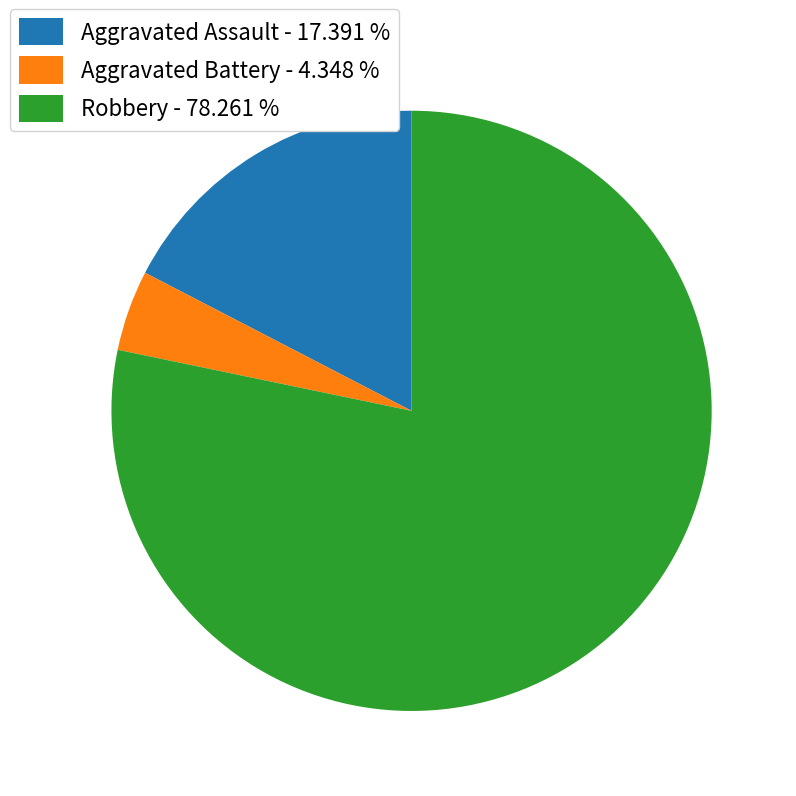

The Robbery slice represents 78% of the pie. True or false?

True